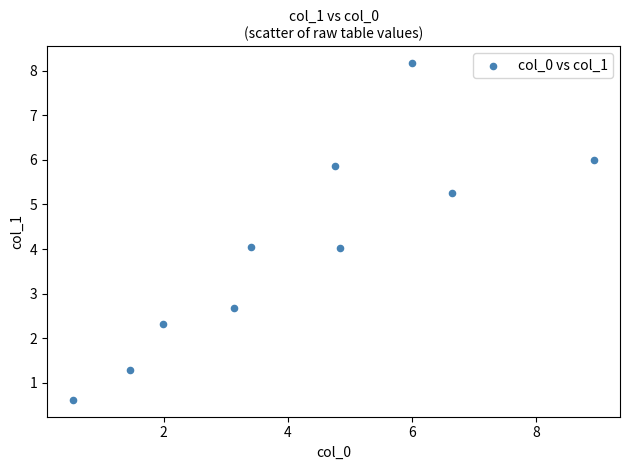

What is the average Y value?

4.0